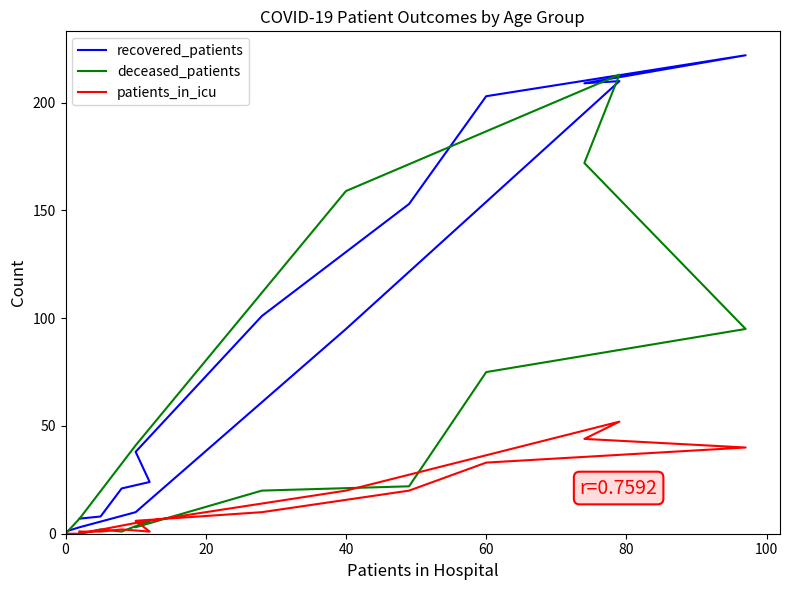

At 0, list the series in order from smallest to largest.

patients_in_icu, deceased_patients, recovered_patients